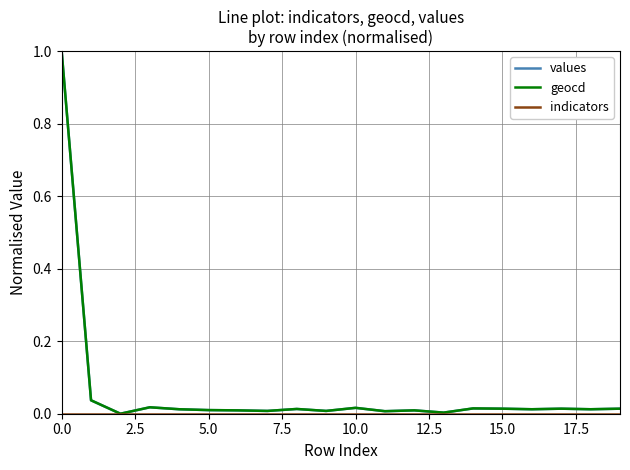

Does the chart display data point markers on the line(s)?

No